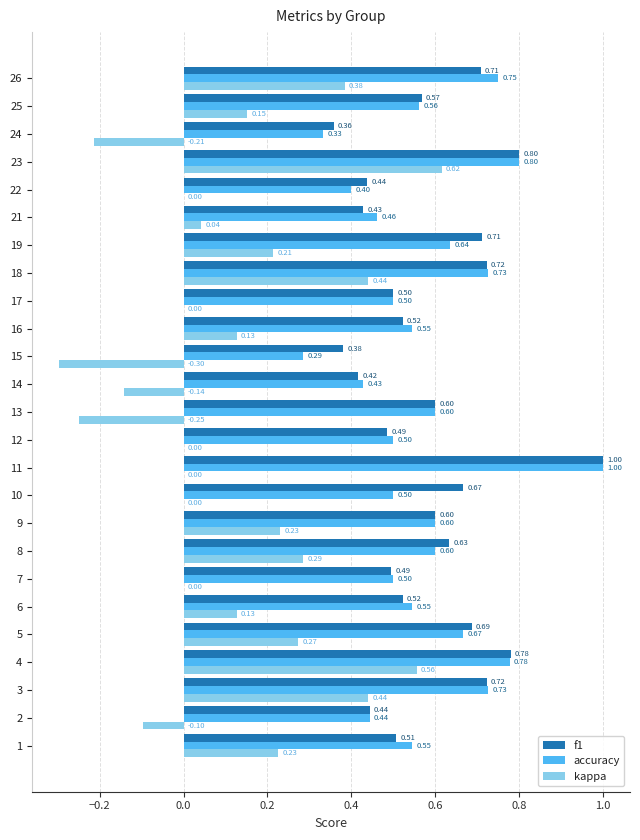

At which category is the sum across all series the highest?

23